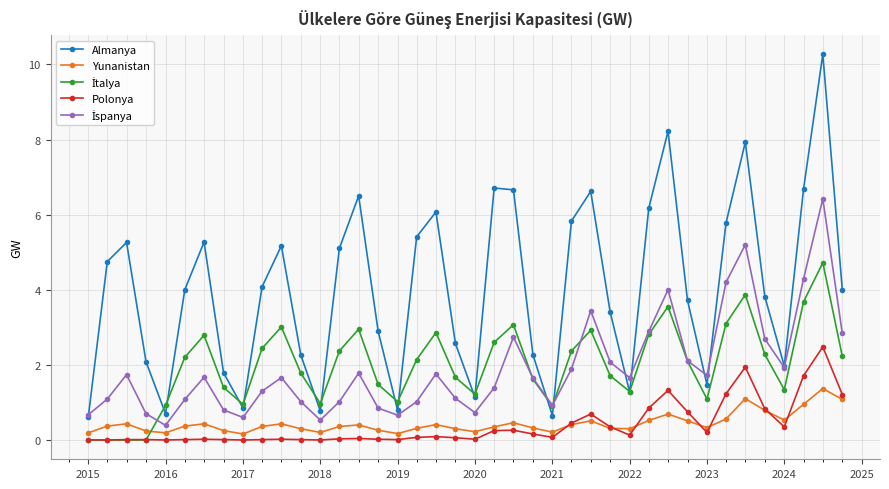

Which series has the largest total across all categories?

Almanya